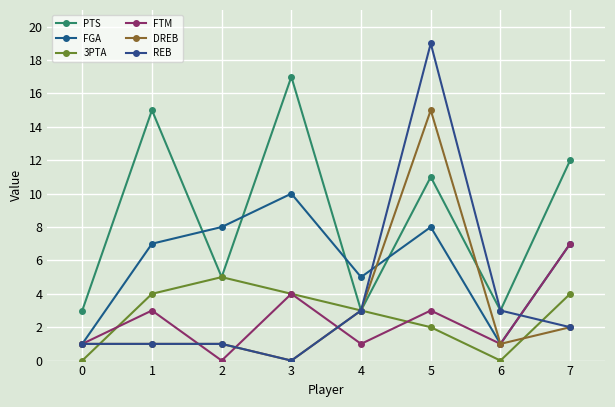

Reading right to left, extract all data points from this chart.

PTS: 7=12	6=3	5=11	4=3	3=17	2=5	1=15	0=3
FGA: 7=7	6=1	5=8	4=5	3=10	2=8	1=7	0=1
3PTA: 7=4	6=0	5=2	4=3	3=4	2=5	1=4	0=0
FTM: 7=7	6=1	5=3	4=1	3=4	2=0	1=3	0=1
DREB: 7=2	6=1	5=15	4=3	3=0	2=1	1=1	0=1
REB: 7=2	6=3	5=19	4=3	3=0	2=1	1=1	0=1